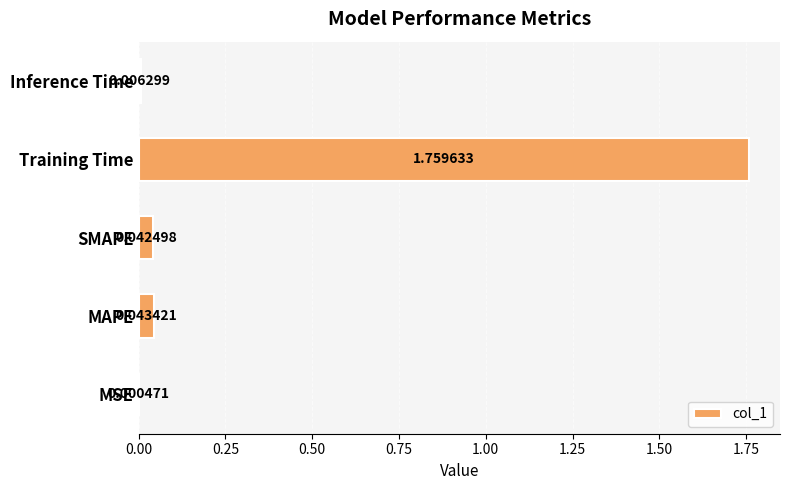

Between SMAPE and Training Time, which is larger?

Training Time